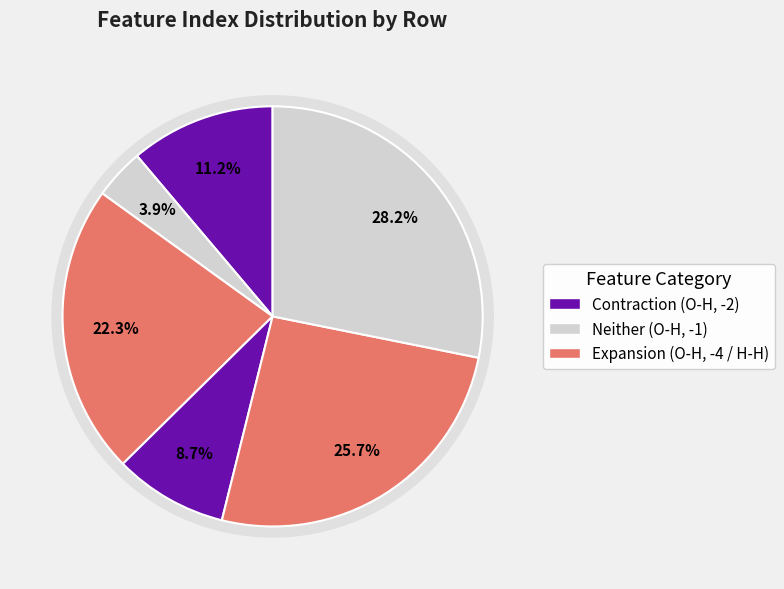

Rank the categories by value from lowest to highest.

Row 1, Row 3, Row 0, Row 2, Row 4, Row 5